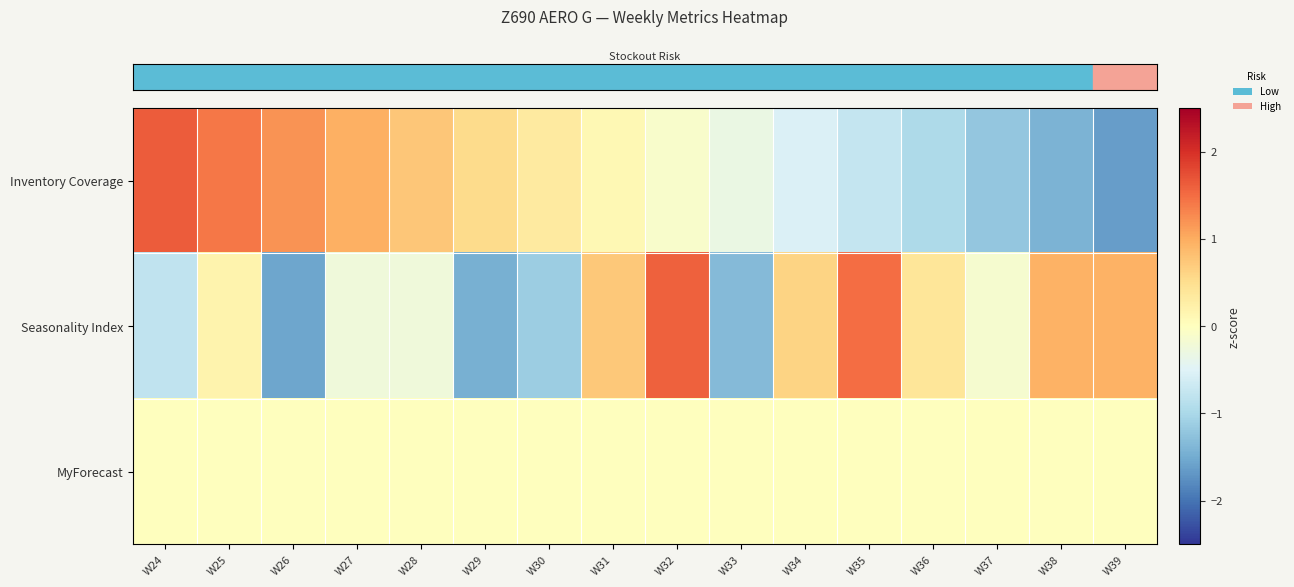

At how many categories does at least one series exceed 1?

5